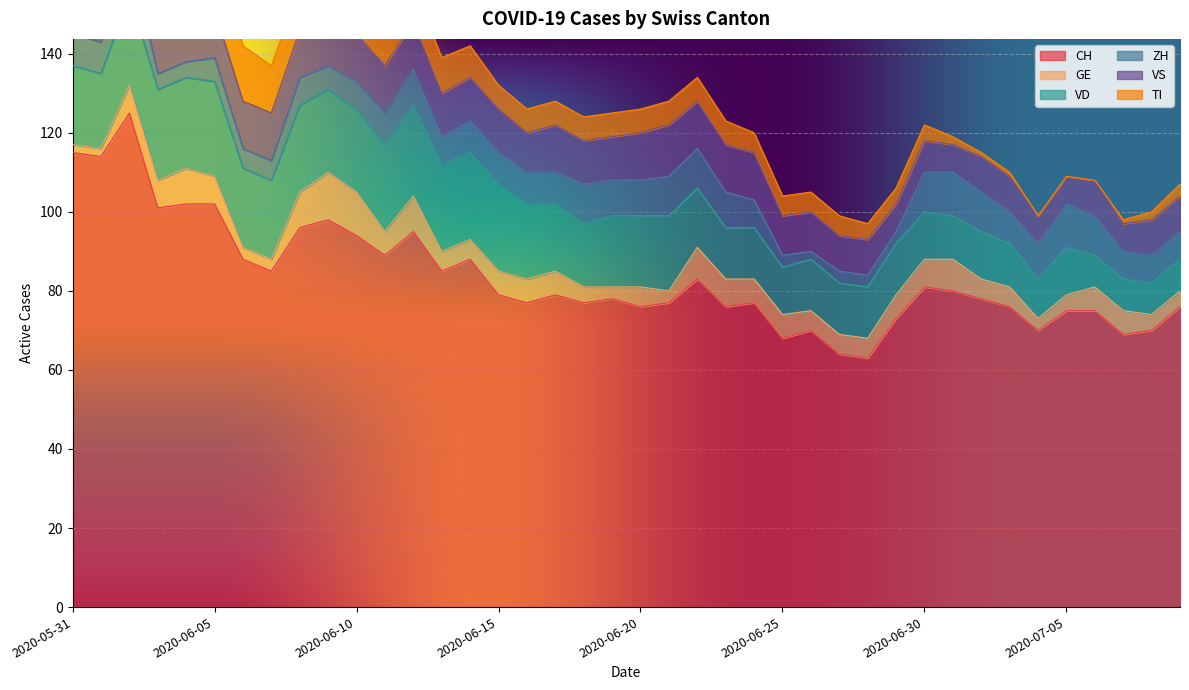

The VS series shows 12 at 2020-06-01. True or false?

True